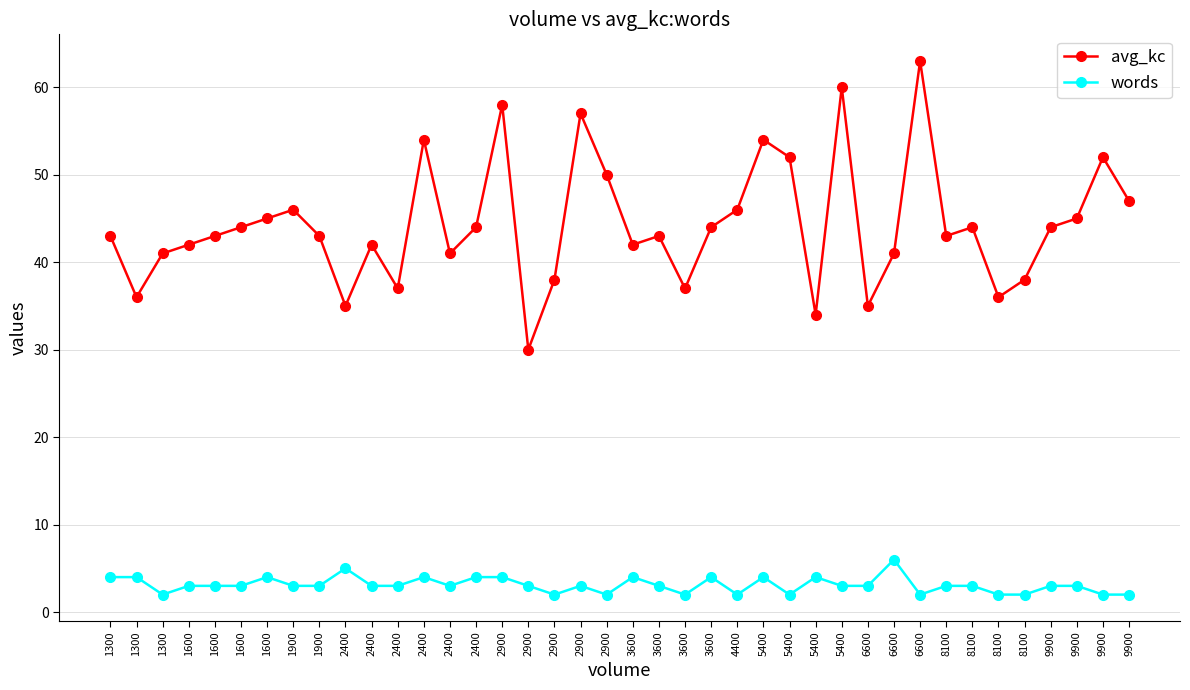

What is the lowest value of the avg_kc series?

30